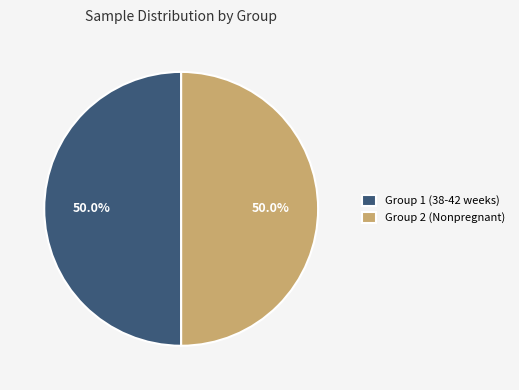

What percentage do Group 2 (Nonpregnant) and Group 1 (38-42 weeks) together represent?

100.0%